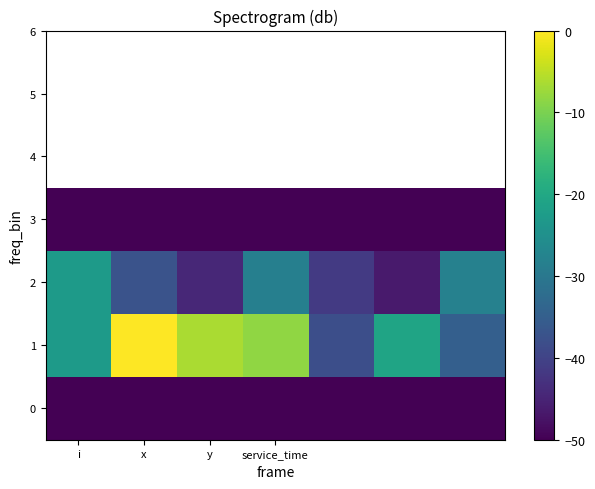

Count the number of data series in this chart.

4